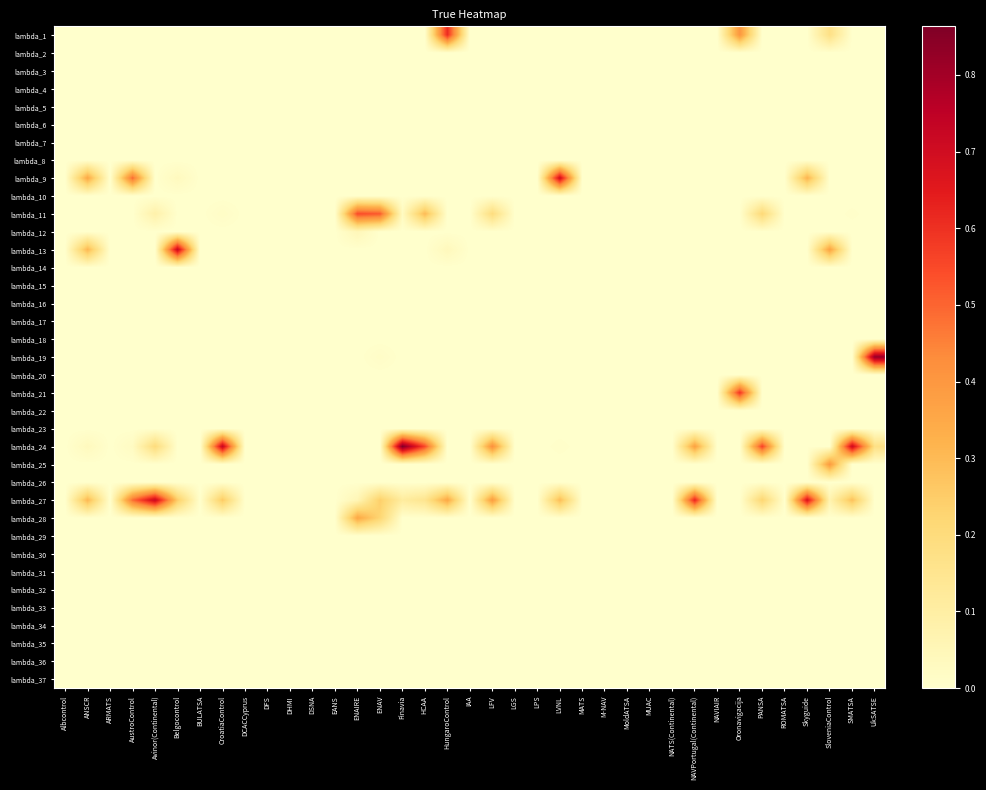

At how many categories does at least one series exceed 0?

19